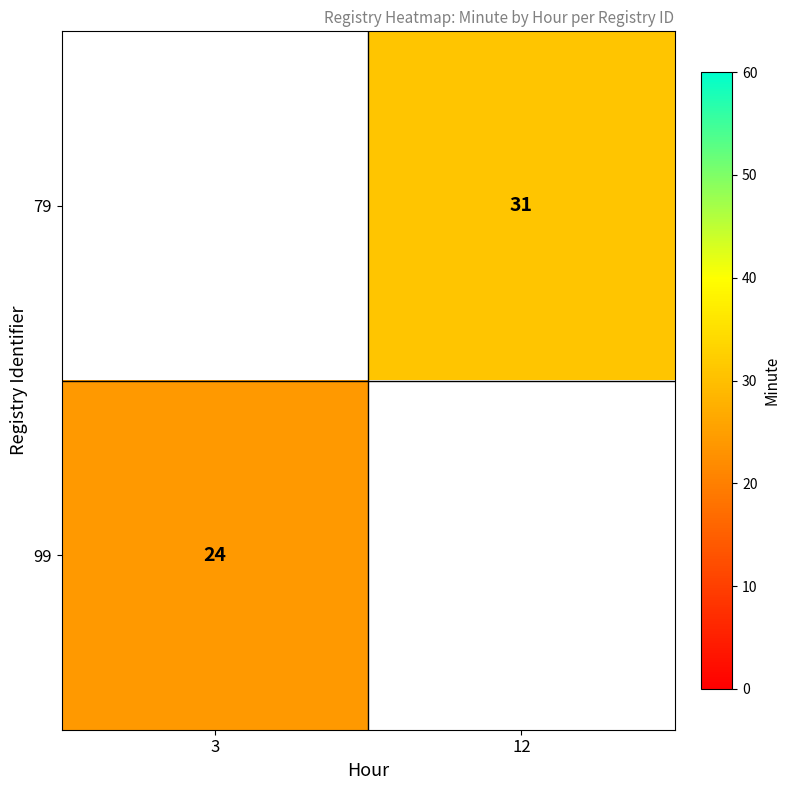

The 79 series shows 9 at 12. True or false?

False